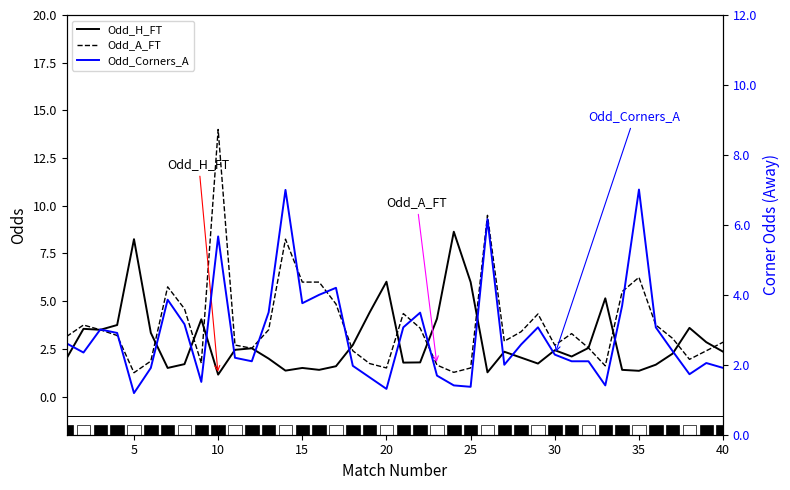

How many data points in Odd_A_FT are less than 3?

18